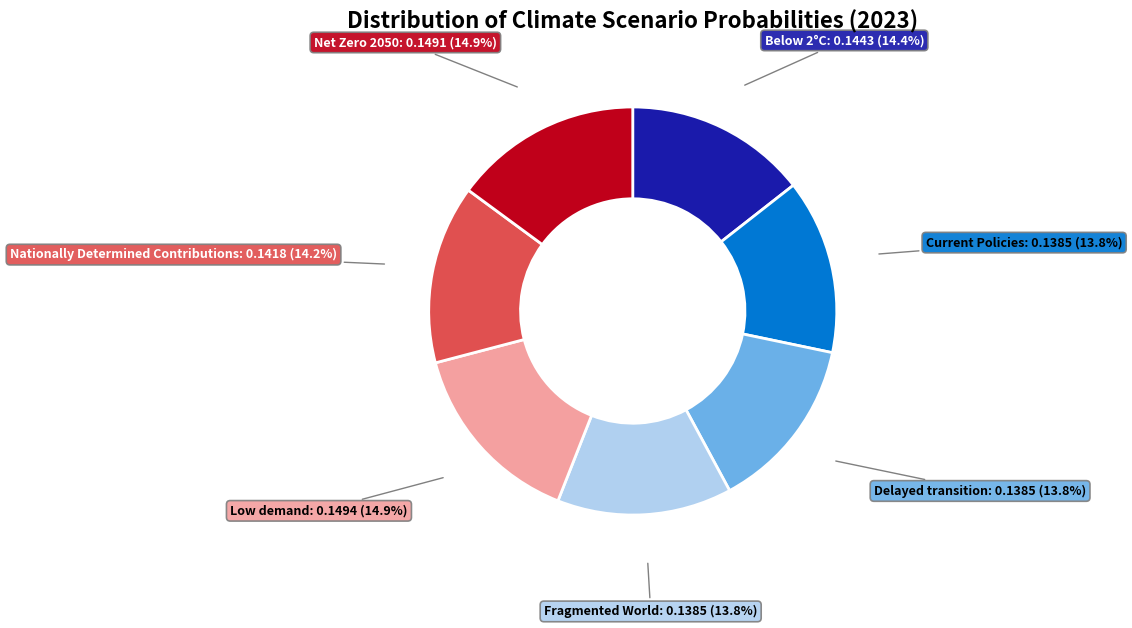

True or false: Current Policies accounts for 24% of the total.

False